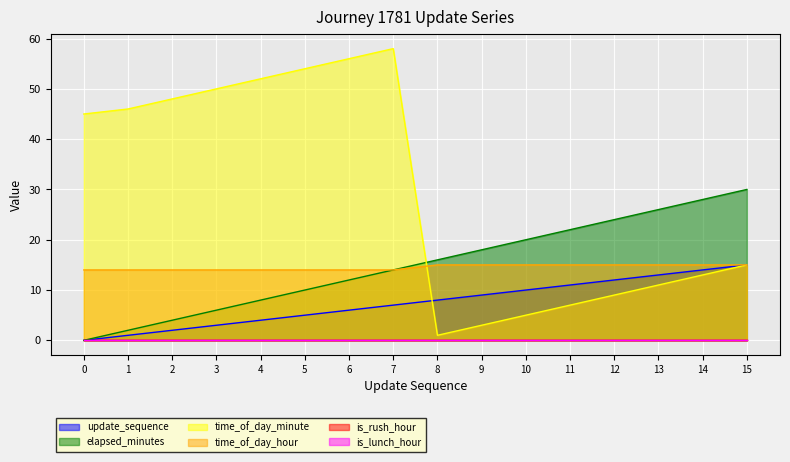

At how many categories does at least one series exceed 49?

5